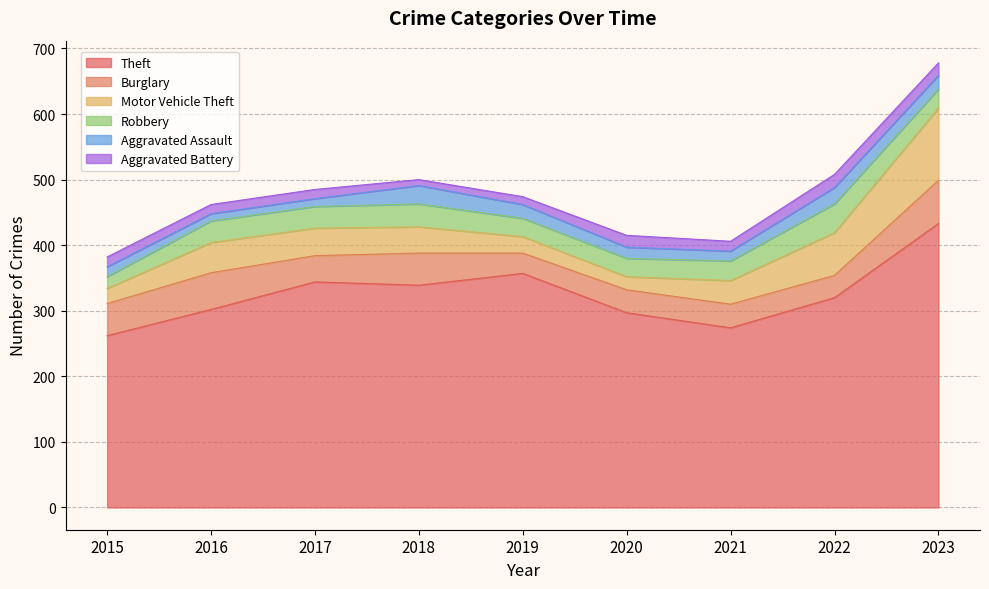

Reading right to left, transcribe all the data shown in this chart.

Theft: 2023=433	2022=320	2021=274	2020=297	2019=357	2018=339	2017=344	2016=302	2015=262
Burglary: 2023=66	2022=34	2021=36	2020=35	2019=31	2018=49	2017=40	2016=56	2015=49
Motor Vehicle Theft: 2023=110	2022=65	2021=36	2020=20	2019=25	2018=40	2017=42	2016=46	2015=23
Robbery: 2023=29	2022=44	2021=30	2020=28	2019=28	2018=35	2017=33	2016=33	2015=18
Aggravated Assault: 2023=21	2022=25	2021=15	2020=17	2019=21	2018=28	2017=12	2016=11	2015=15
Aggravated Battery: 2023=19	2022=20	2021=15	2020=18	2019=12	2018=9	2017=14	2016=14	2015=15